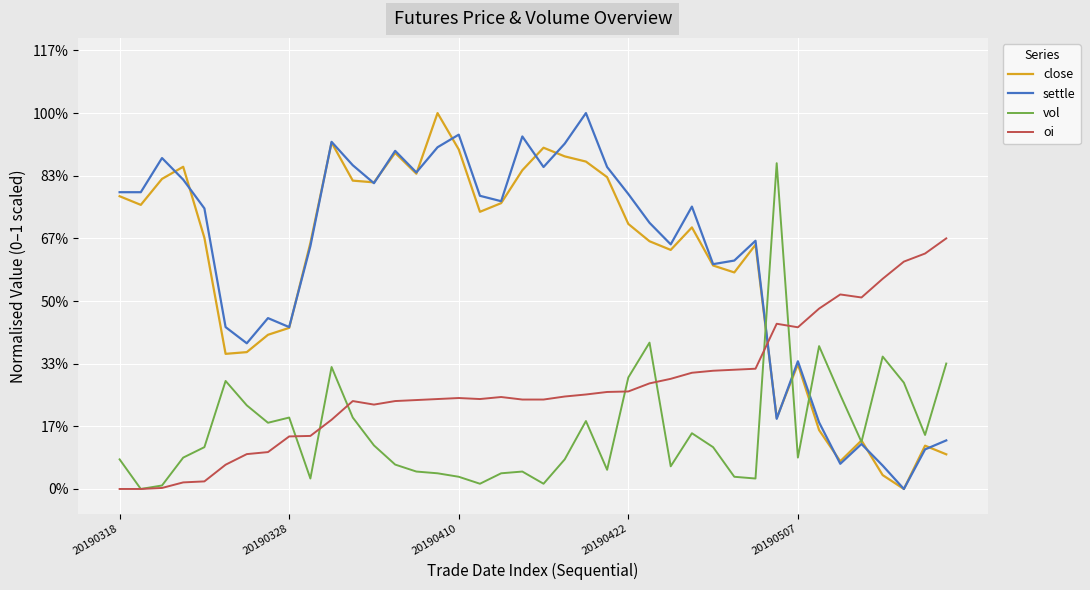

What are all the series names shown in the legend?

close, settle, vol, oi